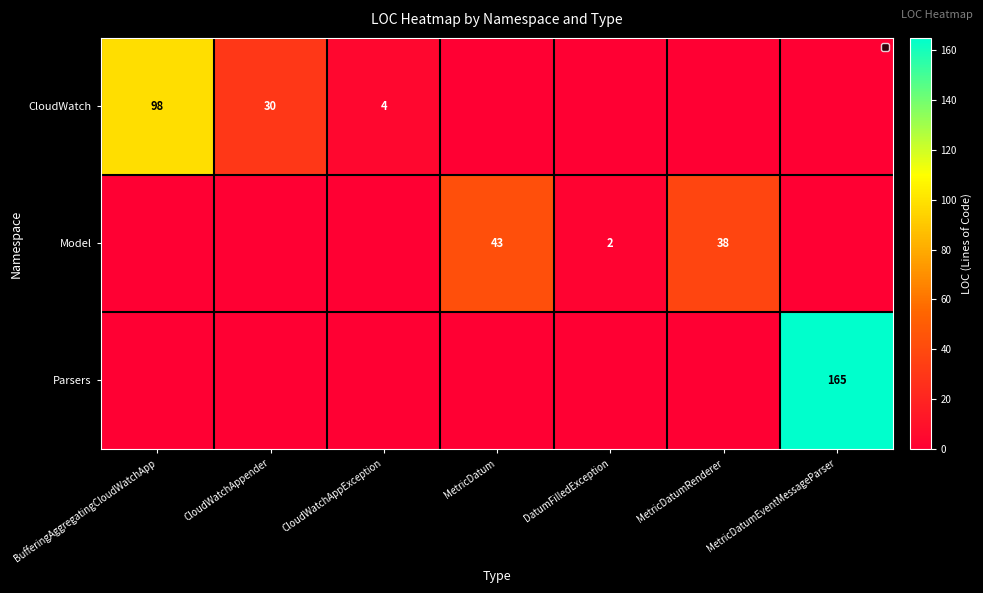

How many values in Model are above zero?

3